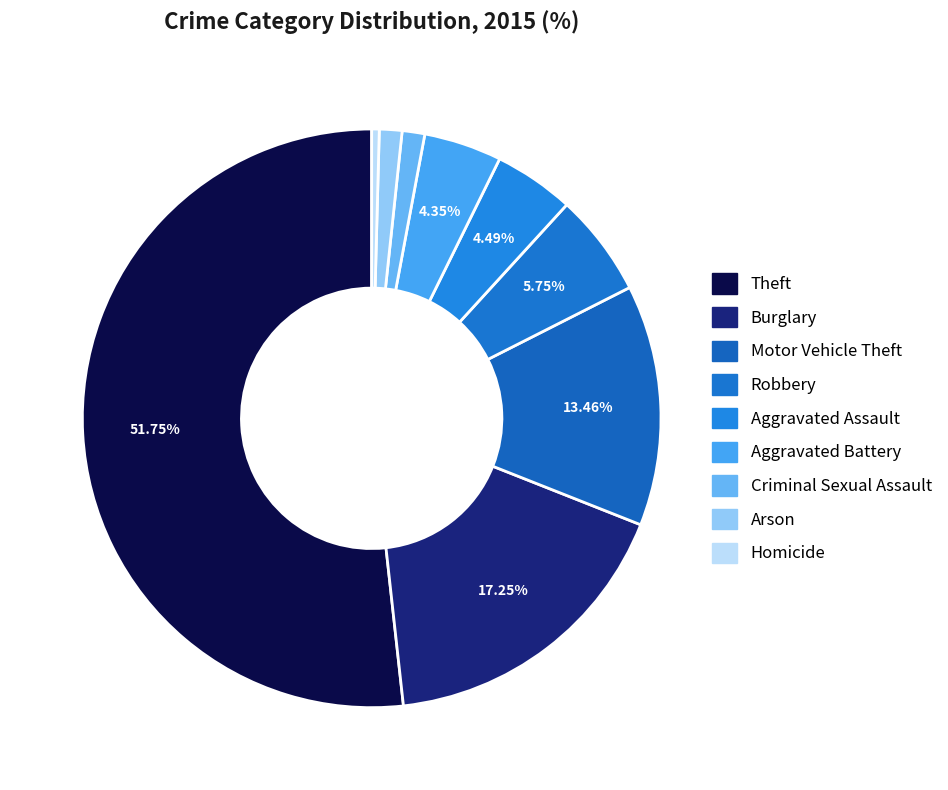

Do Aggravated Assault and Theft together represent more than half of the pie?

Yes